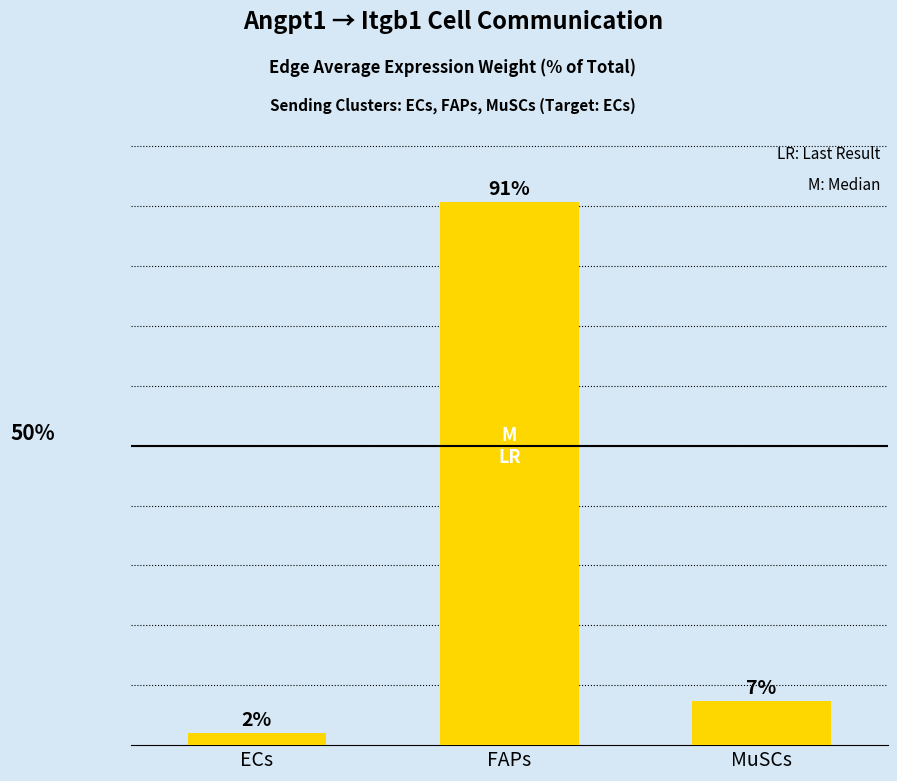

What is the label of the 3rd bar from the right?

ECs